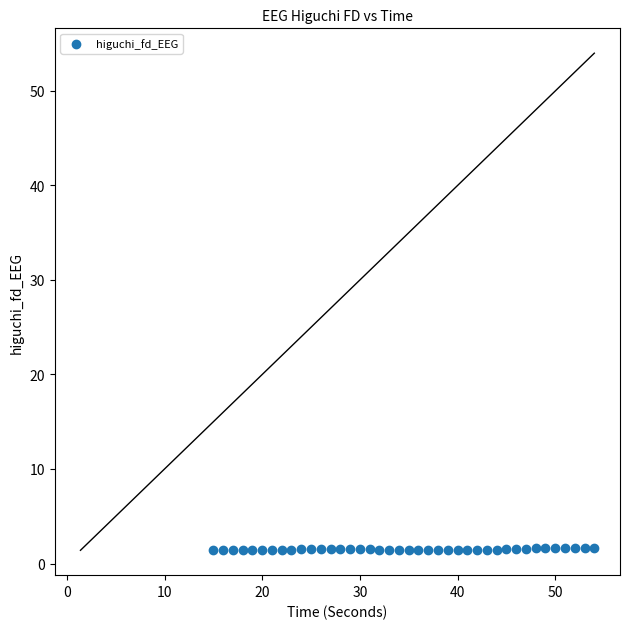

What is the range of X values (max minus min)?

39.0